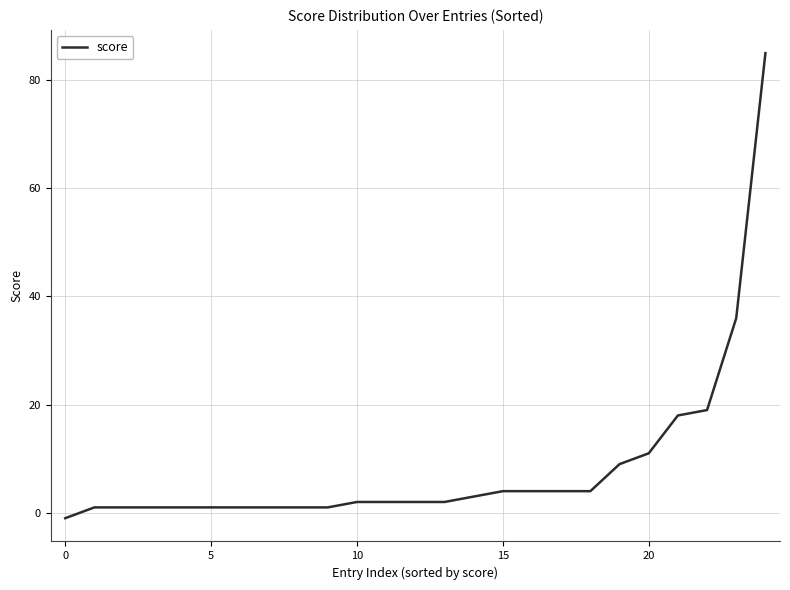

What is the greatest value displayed?

85